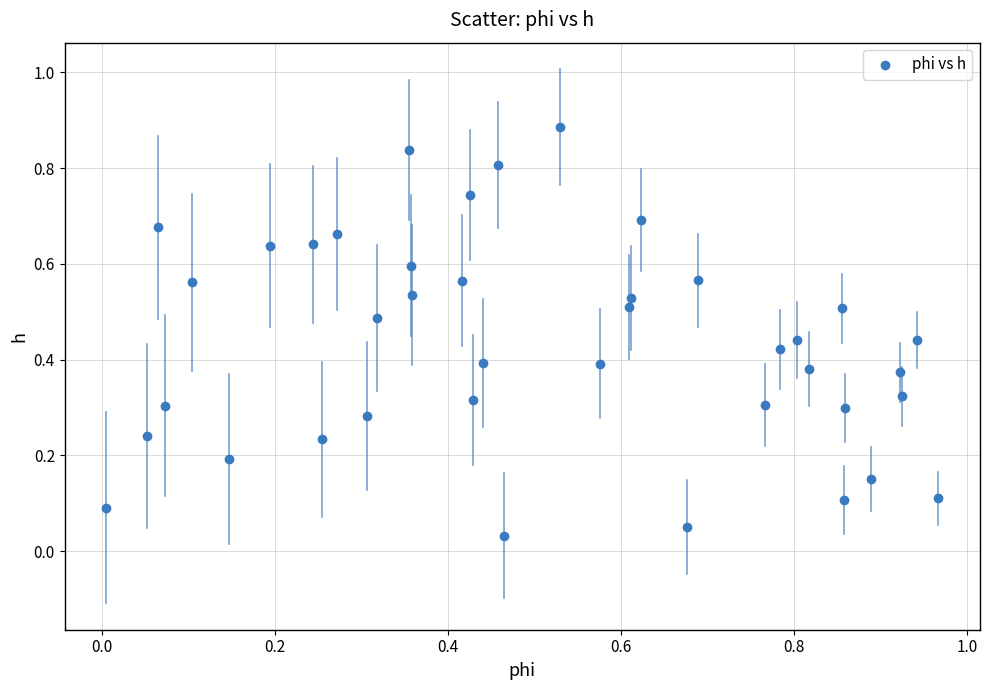

How many points are shown in the scatter plot?

40